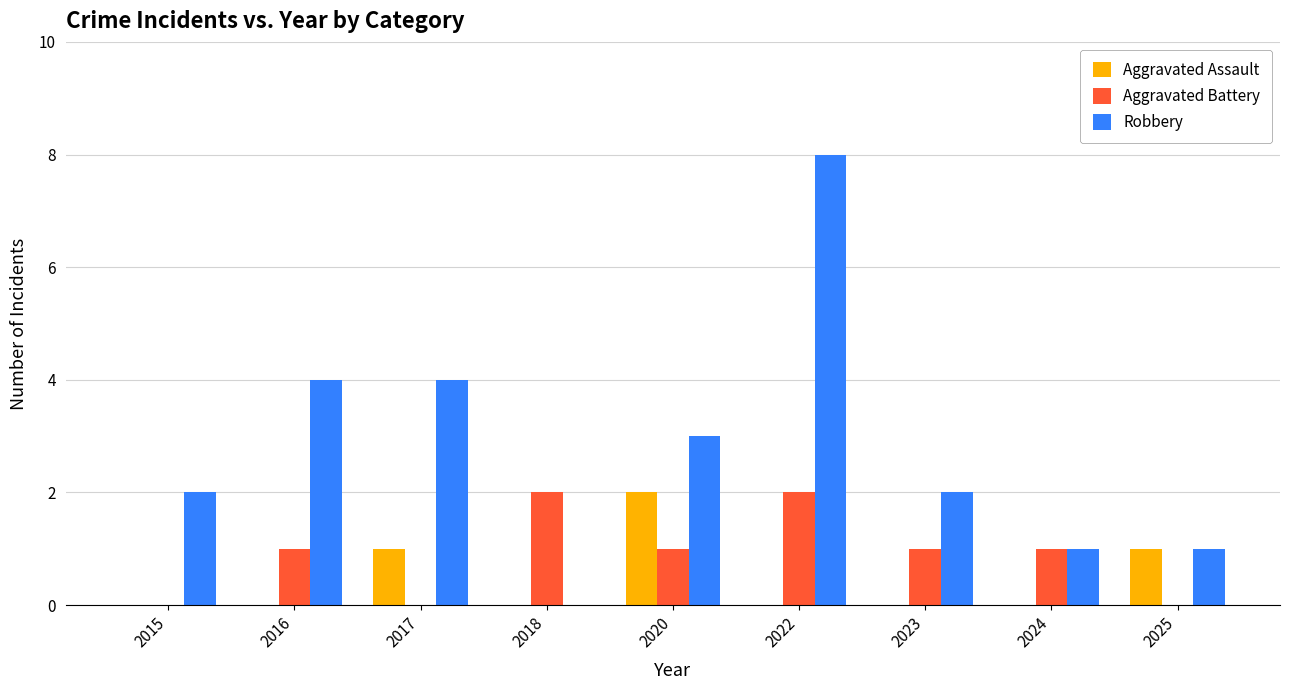

Reading left to right, list all the values displayed in this chart.

Aggravated Assault: 2015=0	2016=0	2017=1	2018=0	2020=2	2022=0	2023=0	2024=0	2025=1
Aggravated Battery: 2015=0	2016=1	2017=0	2018=2	2020=1	2022=2	2023=1	2024=1	2025=0
Robbery: 2015=2	2016=4	2017=4	2018=0	2020=3	2022=8	2023=2	2024=1	2025=1